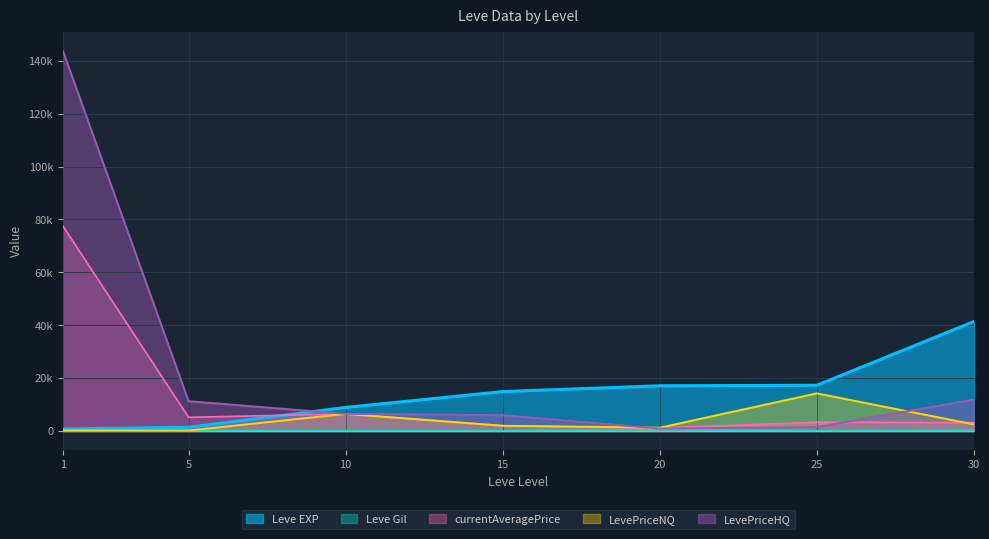

At which label is currentAveragePrice closest to 39354?

10